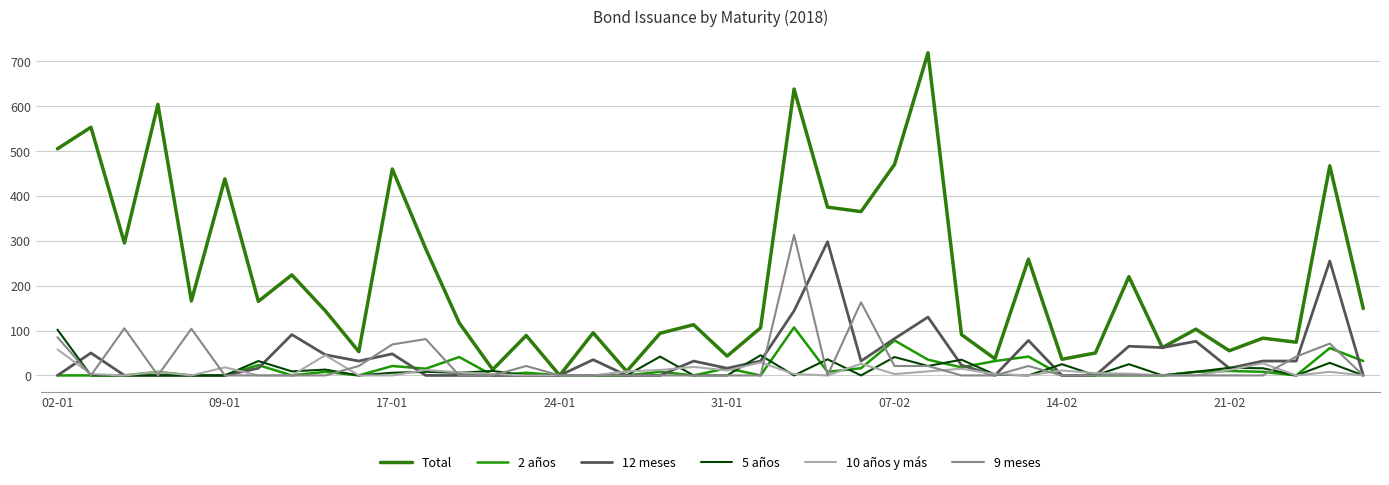

Reading right to left, list all the values displayed in this chart.

Total: 149	467	74	83	55	103	62	220	50	36	259	37	91	719	470	365	375	638	106	43	113	94	9	95	0	89	13	117	282	460	53	144	224	165	438	166	604	295	553	505
2 años: 32	61	0	8	10	8	0	0	0	0	42	32	18	35	78	16	8	107	0	16	0	8	0	0	0	6	0	41	15	21	0	8	0	23	0	0	8	0	0	0
12 meses: 0	255	32	32	16	76	62	65	0	0	78	0	23	130	82	32	298	144	32	16	32	0	0	35	0	0	0	0	0	48	32	46	91	16	0	0	0	0	50	0
5 años: 0	28	0	16	17	8	0	25	0	25	0	2	35	21	41	0	36	0	45	0	0	42	0	0	0	0	10	6	8	6	0	13	9	32	0	0	0	0	0	102
10 años y más: 0	8	0	27	12	0	0	4	5	11	0	3	15	9	3	26	0	3	29	11	19	12	9	0	0	0	3	7	12	0	0	45	0	0	18	0	8	0	3	58
9 meses: 0	71	42	0	0	0	0	0	0	0	21	0	0	21	21	163	0	313	0	0	0	0	0	0	0	21	0	0	81	69	21	0	0	0	0	104	0	105	0	85